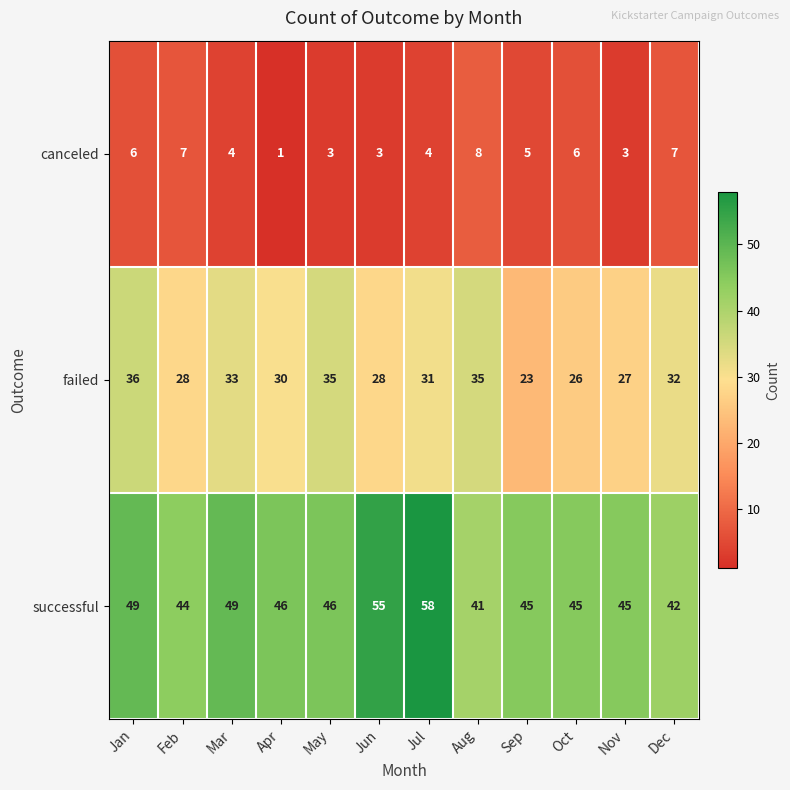

Rank the series by their maximum value, from highest to lowest.

successful, failed, canceled